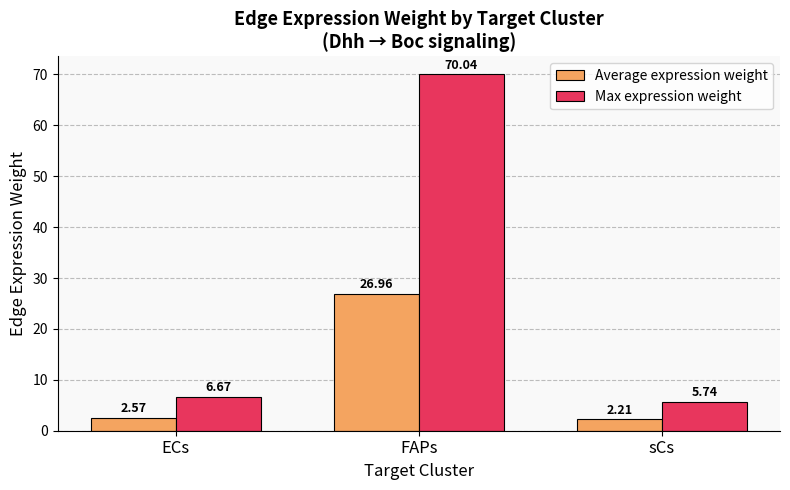

At which label is Average expression weight closest to 14?

ECs